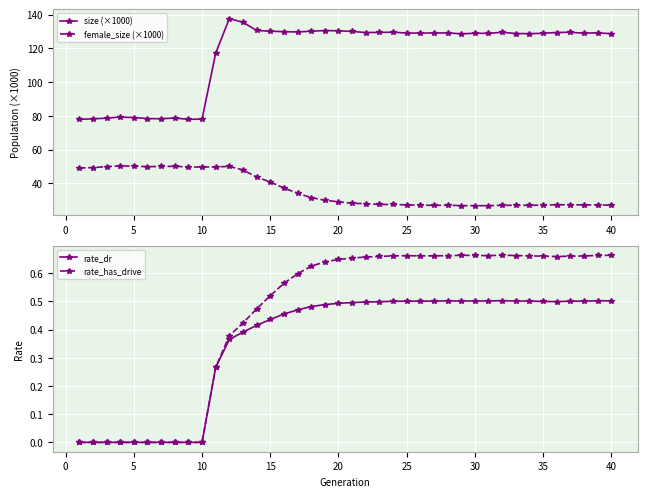

At how many categories does at least one series exceed 67?

40